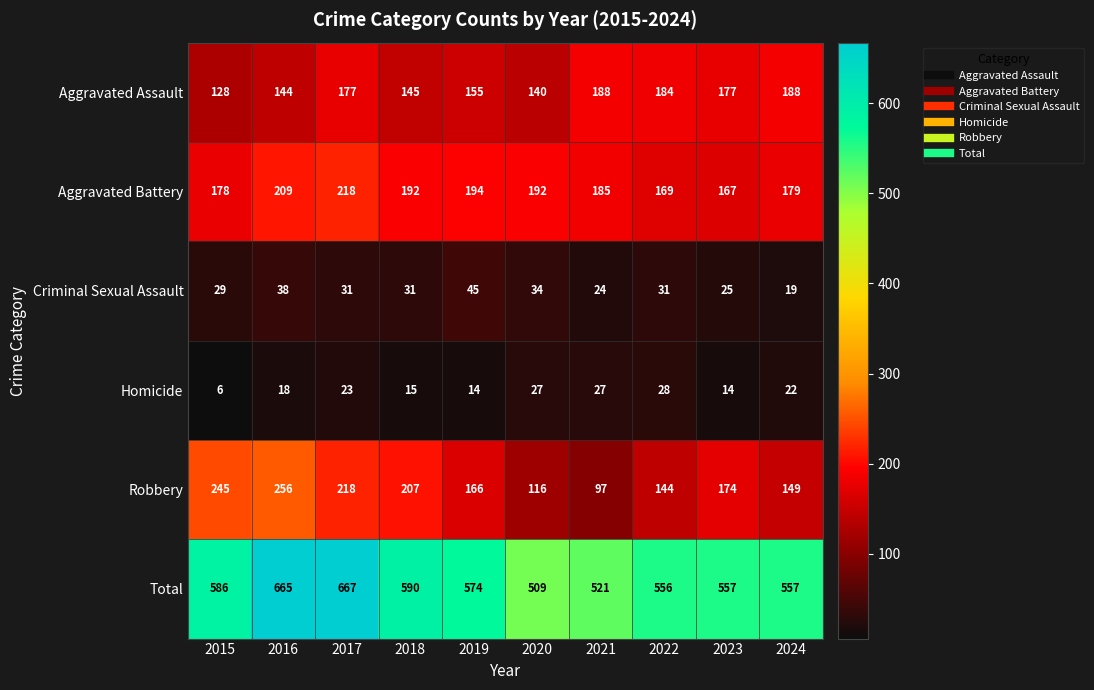

At how many categories does at least one series exceed 371?

10